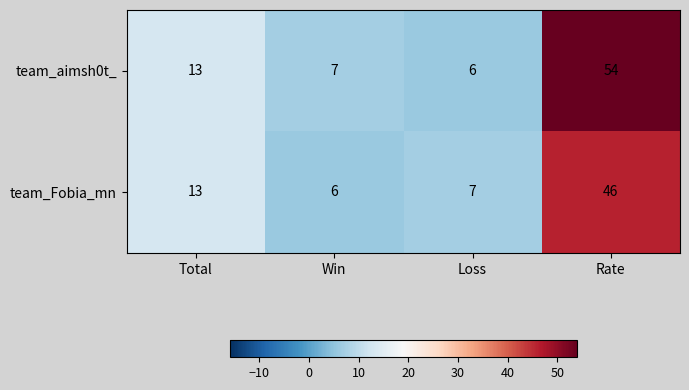

Count the number of categories in the chart.

4